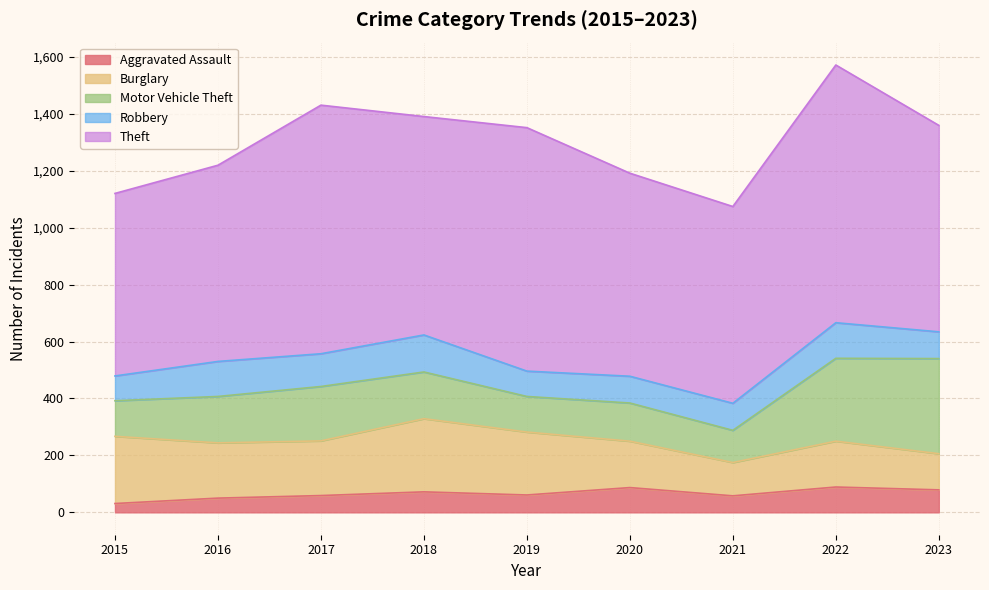

Is it true that Burglary equals 194 at 2016?

True